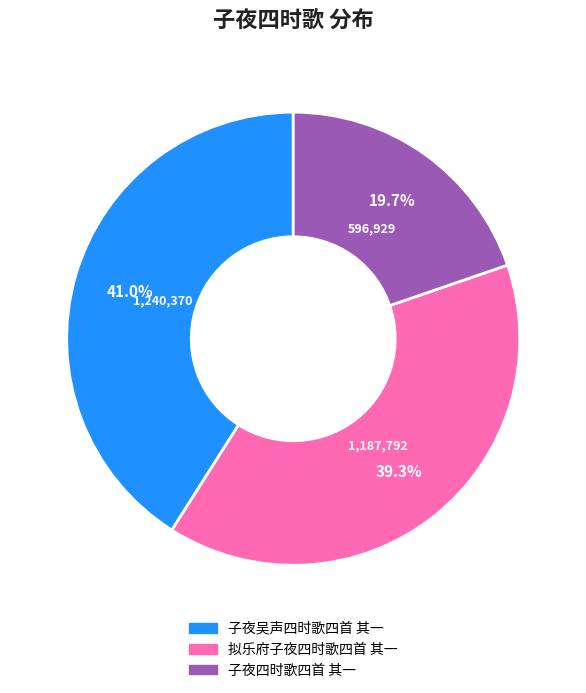

How many slices are in this pie chart?

3